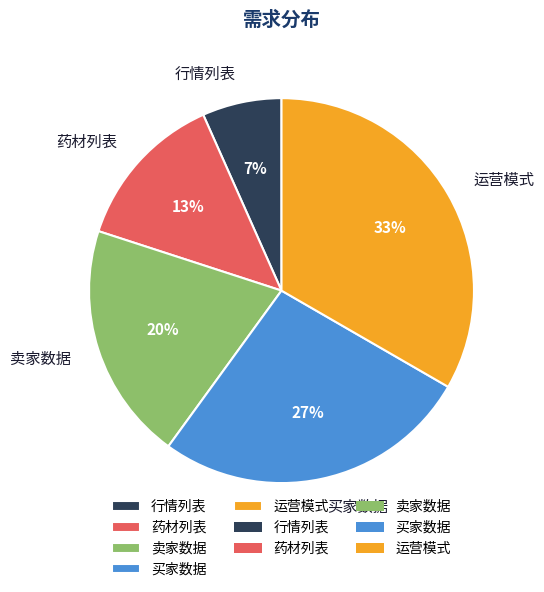

Count the number of slices in the pie.

5